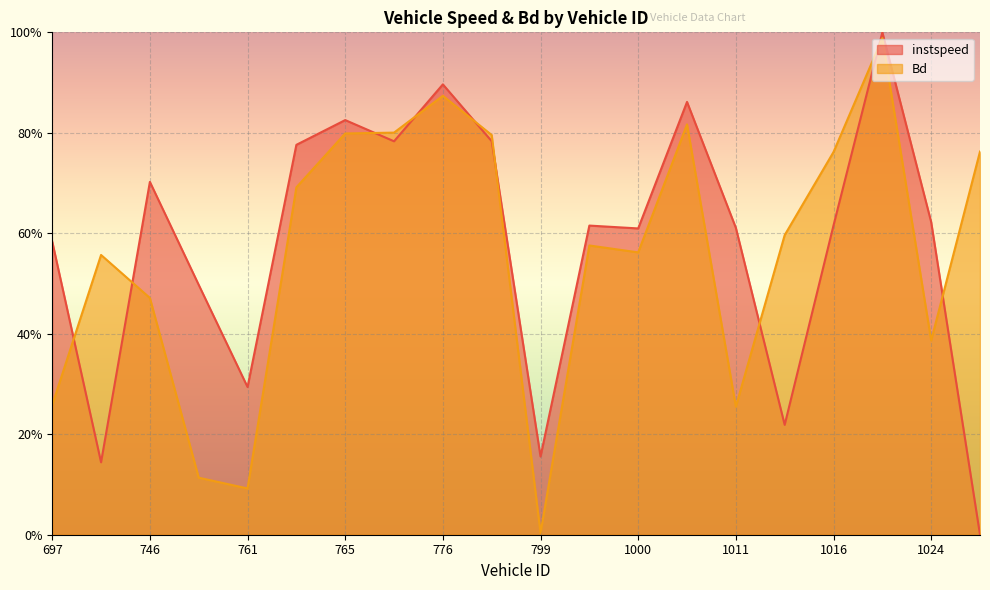

What are all the series names shown in the legend?

instspeed, Bd